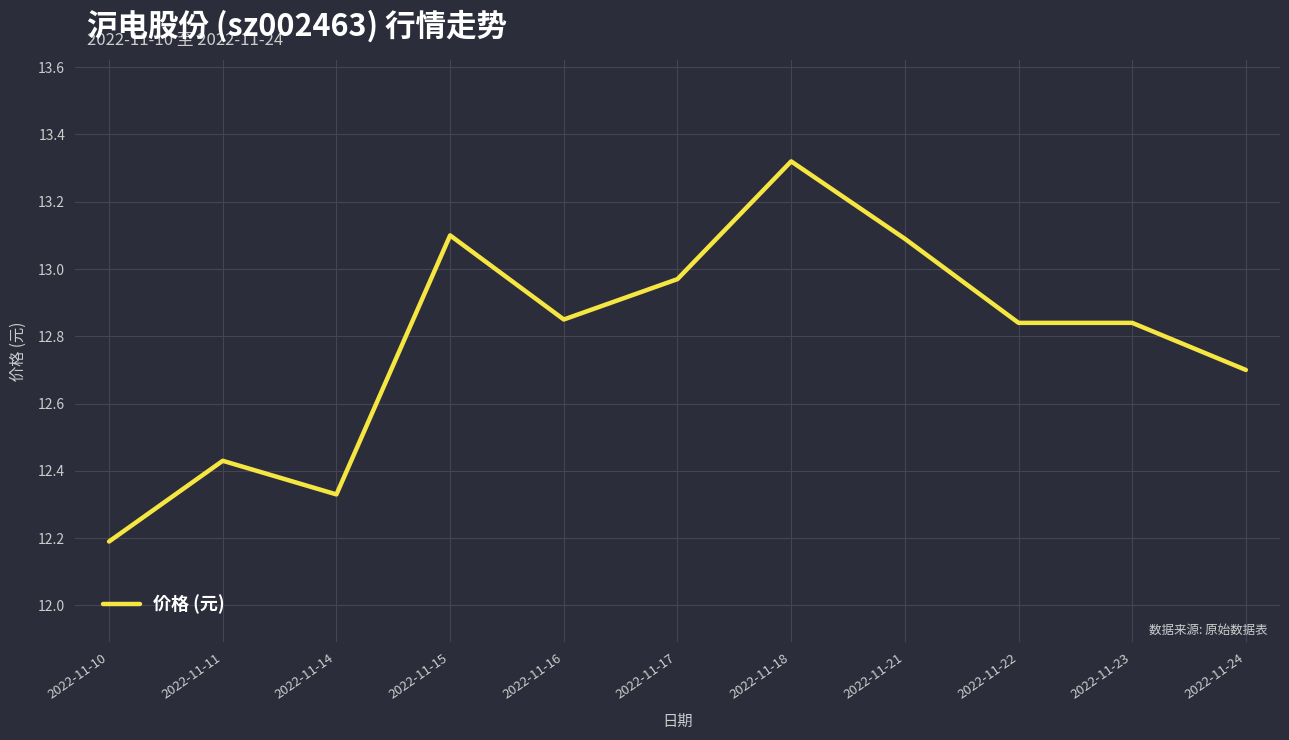

The chart shows a value of 23.3 at 2022-11-21. True or false?

False